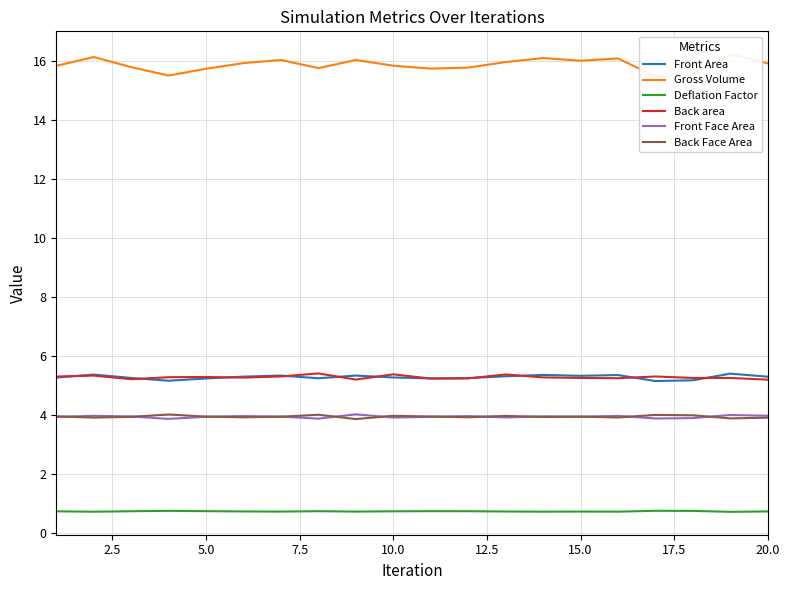

What is the maximum value for Front Face Area?

4.0